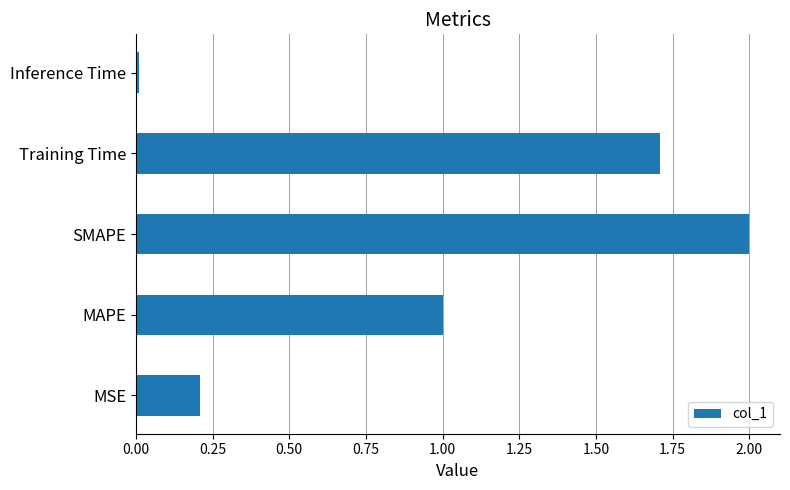

What is the approximate value at SMAPE?

2.0